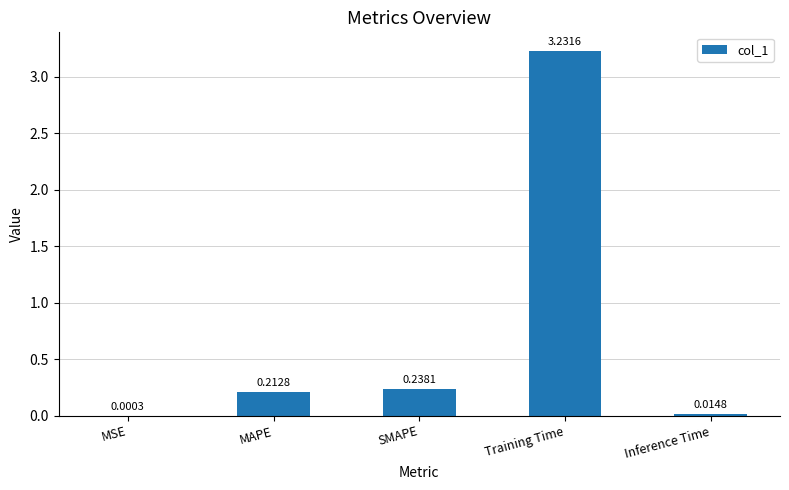

Which category has the highest value across all series?

Training Time